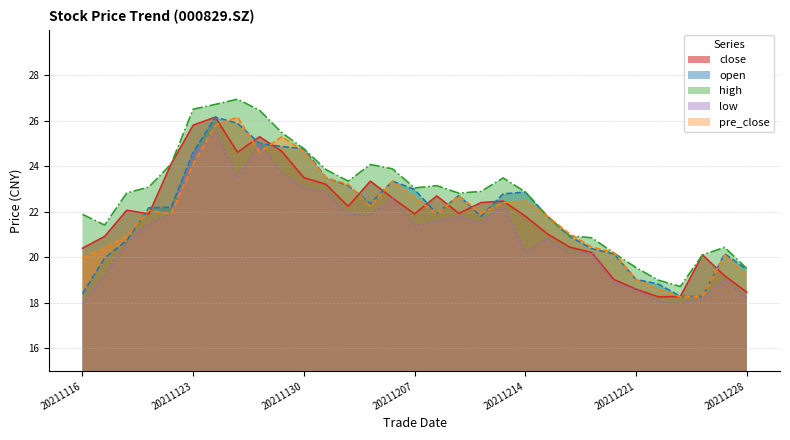

Rank the categories by high value from highest to lowest.

20211125, 20211124, 20211123, 20211126, 20211129, 20211130, 20211122, 20211203, 20211206, 20211201, 20211213, 20211202, 20211208, 20211119, 20211207, 20211210, 20211214, 20211118, 20211209, 20211116, 20211215, 20211117, 20211216, 20211217, 20211227, 20211220, 20211224, 20211221, 20211228, 20211222, 20211223